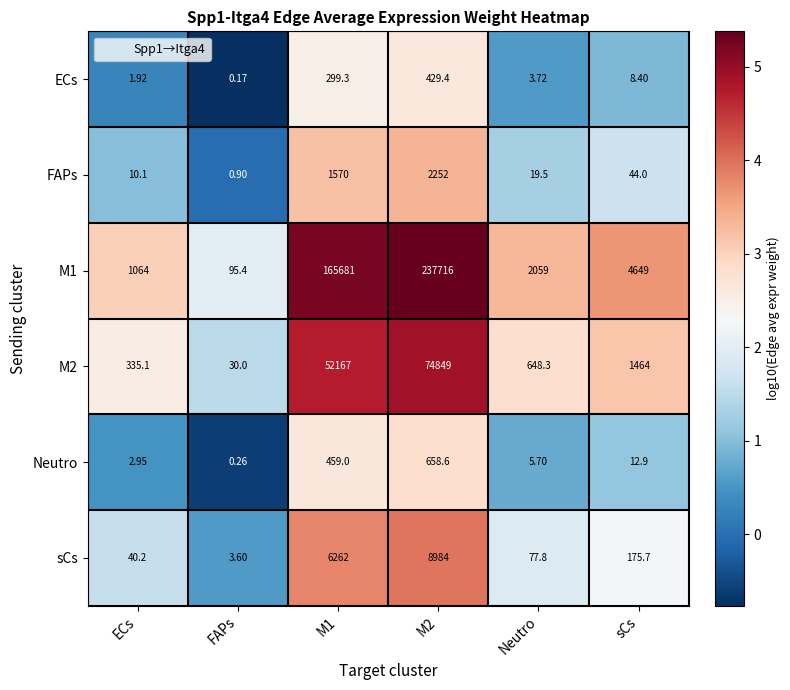

How many distinct data groups are displayed?

6